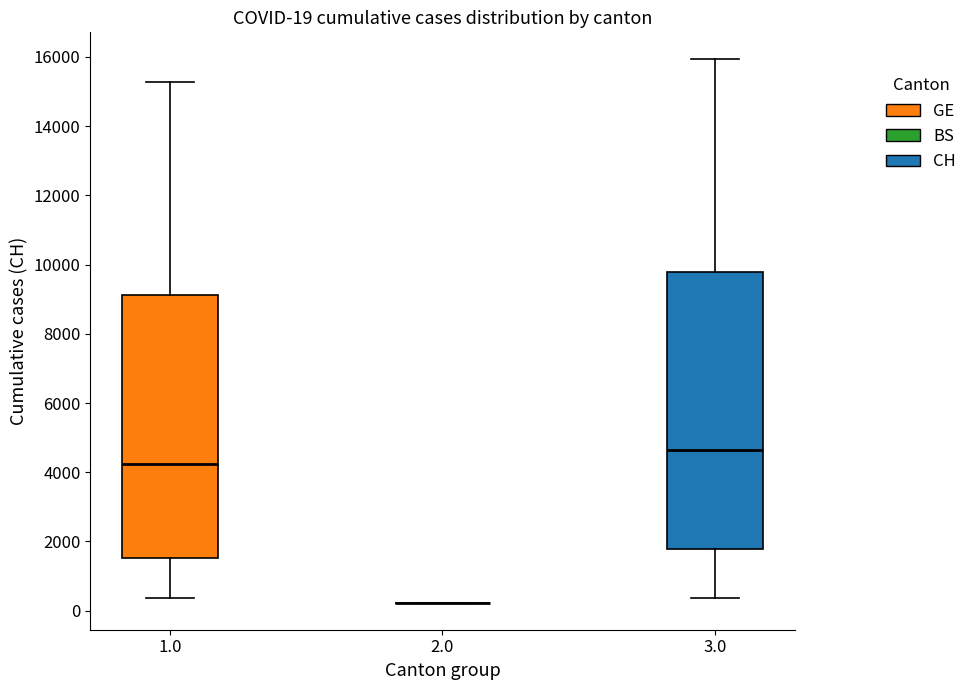

Comparing the boxes themselves (not the whiskers), which one is the tallest?

3.0